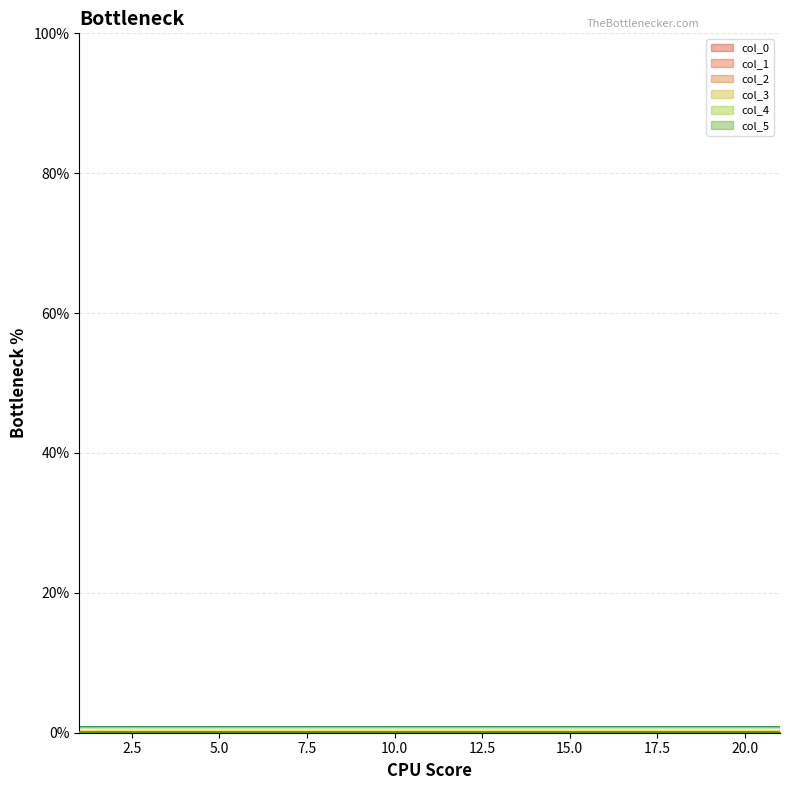

True or false: col_2 has a value of 0.0 at 19.

True